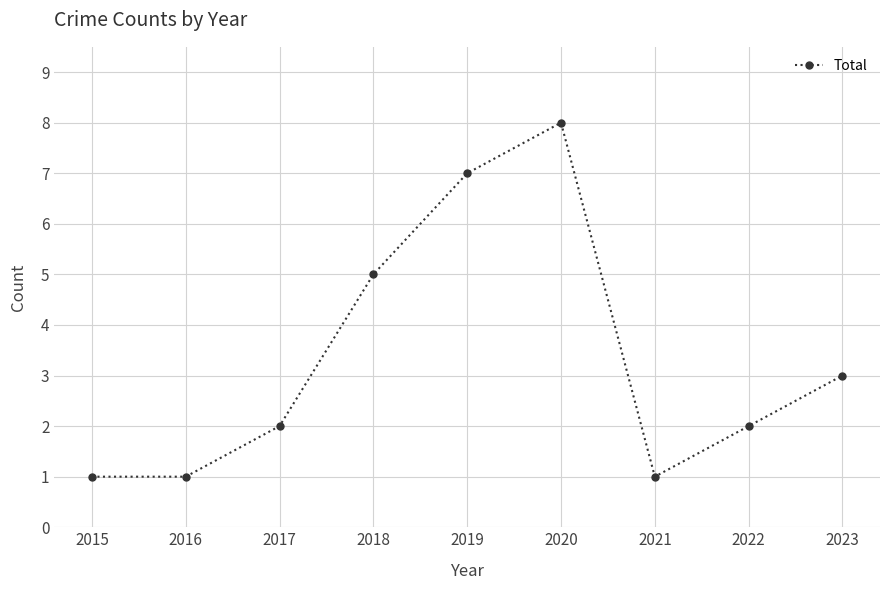

How many distinct data groups are displayed?

1